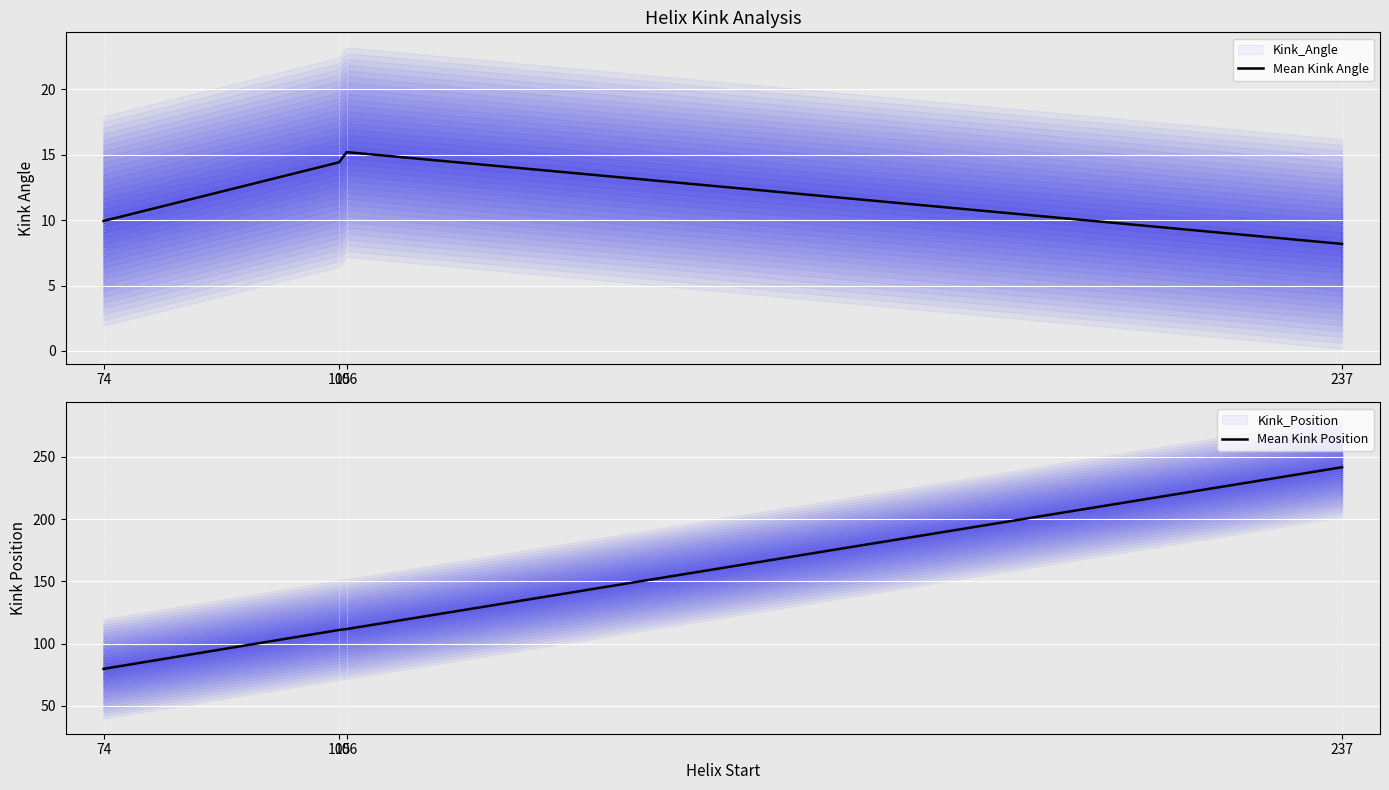

Rank the series at 74 from highest to lowest value.

Mean Kink Position, Mean Kink Angle